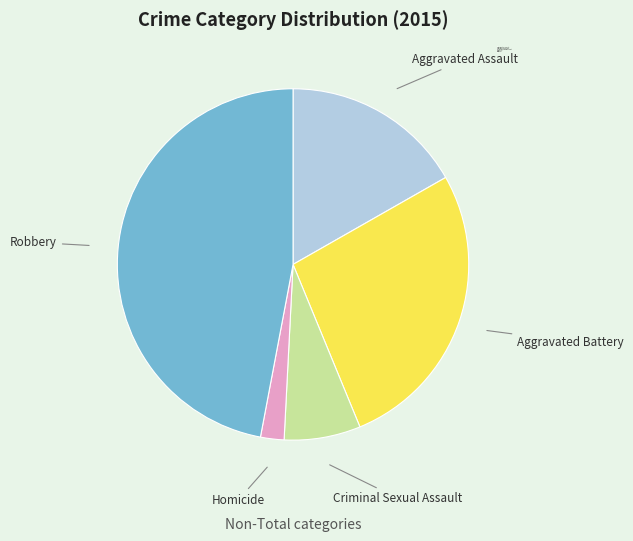

Is the sum of Robbery and Aggravated Assault greater than half?

Yes